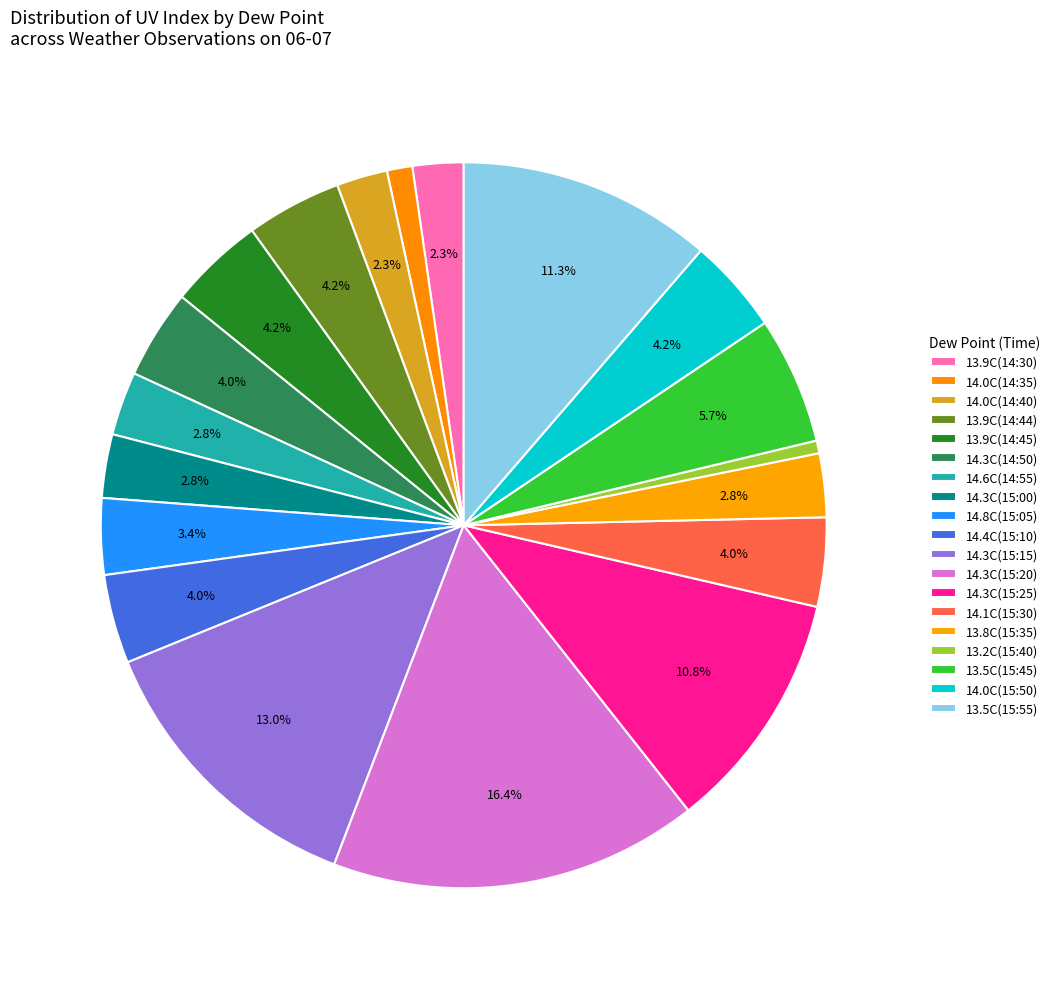

To the nearest percent, what is the average slice percentage?

5%